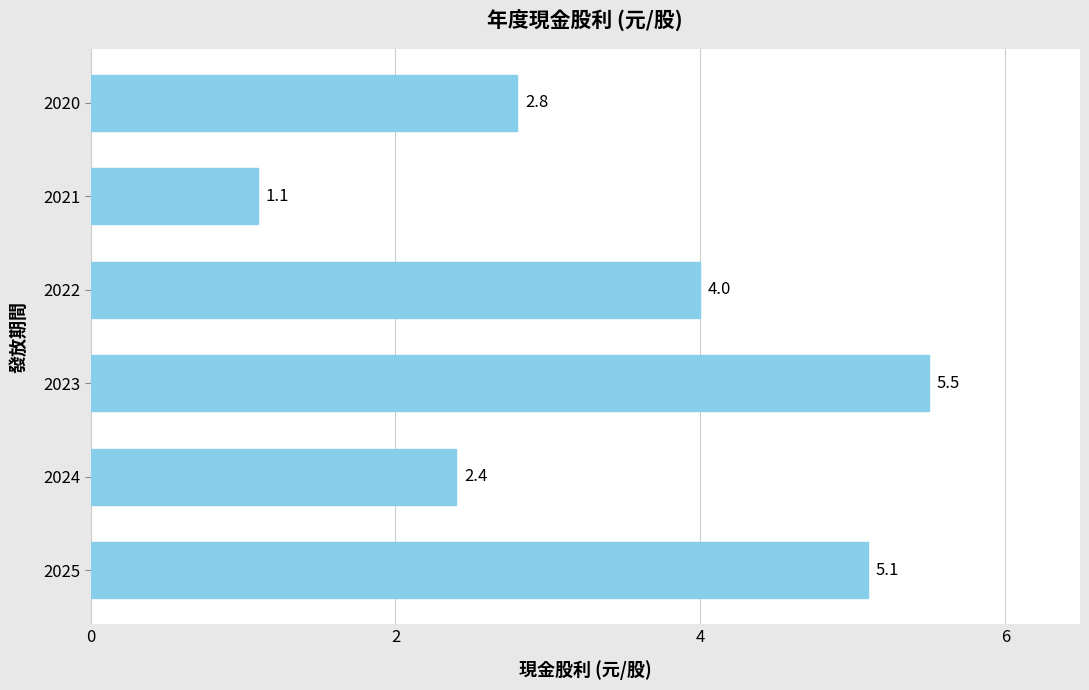

Rank the categories by value from highest to lowest.

2023, 2025, 2022, 2020, 2024, 2021